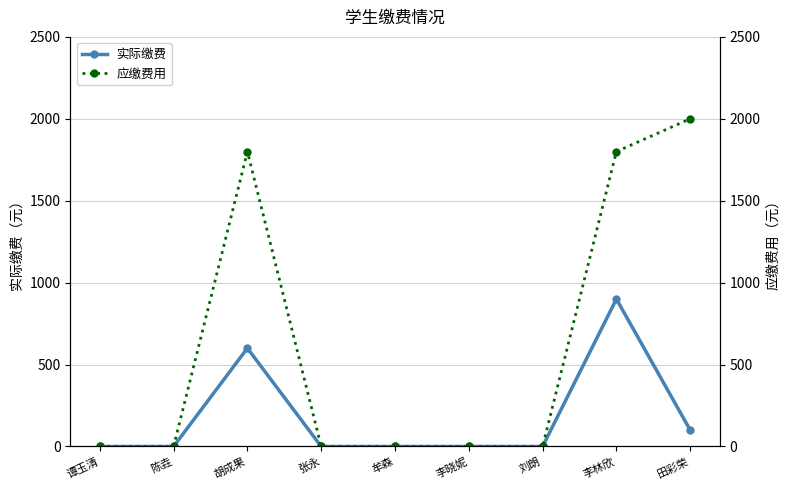

What is the average value of the 应缴费用 series?

622